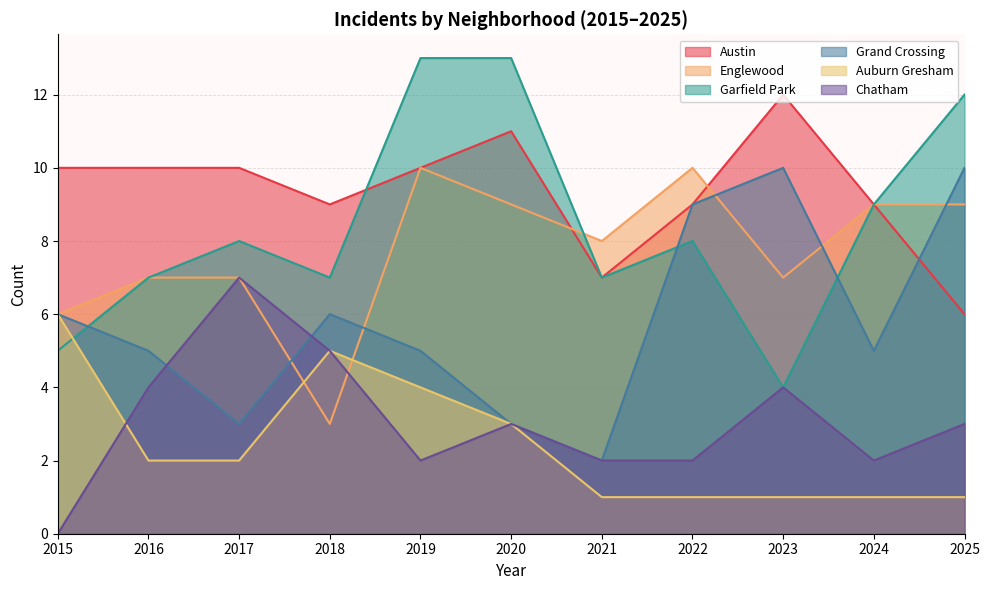

In Chatham, how many points are lower than both neighbors (excluding endpoints)?

2